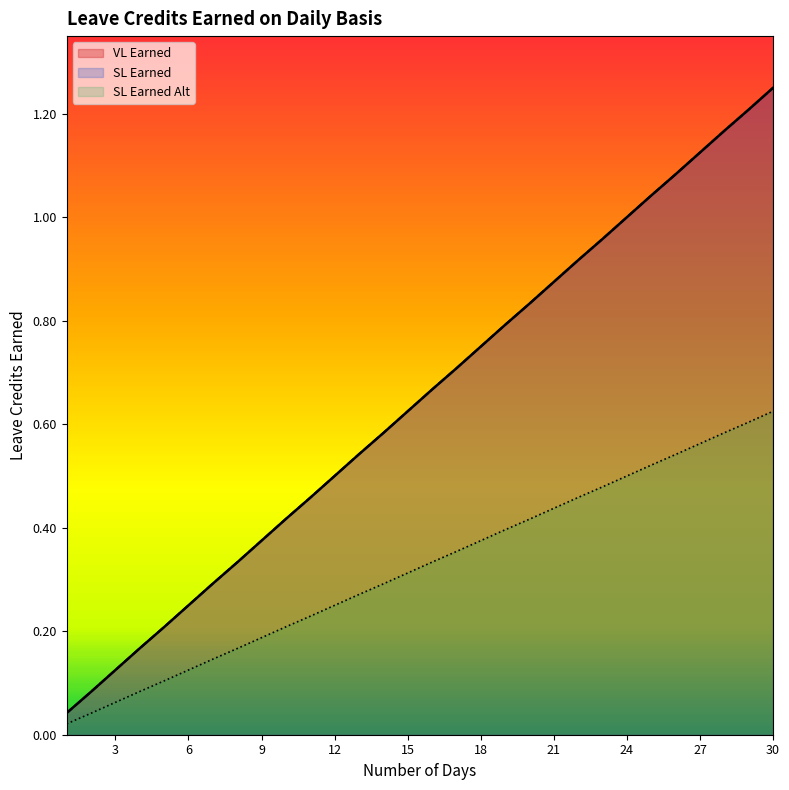

Which category has the lowest value across all series?

1